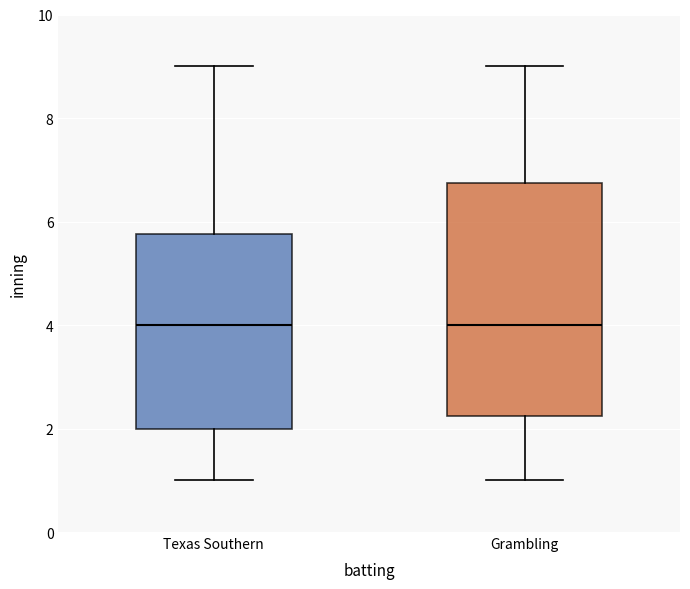

Reading left to right, read every box against the y-axis: the position of its median line, the range the box covers, and the ends of its whiskers. The values are not printed on the chart, so give them approximately, as read against the axis.

Texas Southern: median 4.0, box 2.0 to 5.8, whiskers 1.0 to 9.0
Grambling: median 4.0, box 2.2 to 6.8, whiskers 1.0 to 9.0